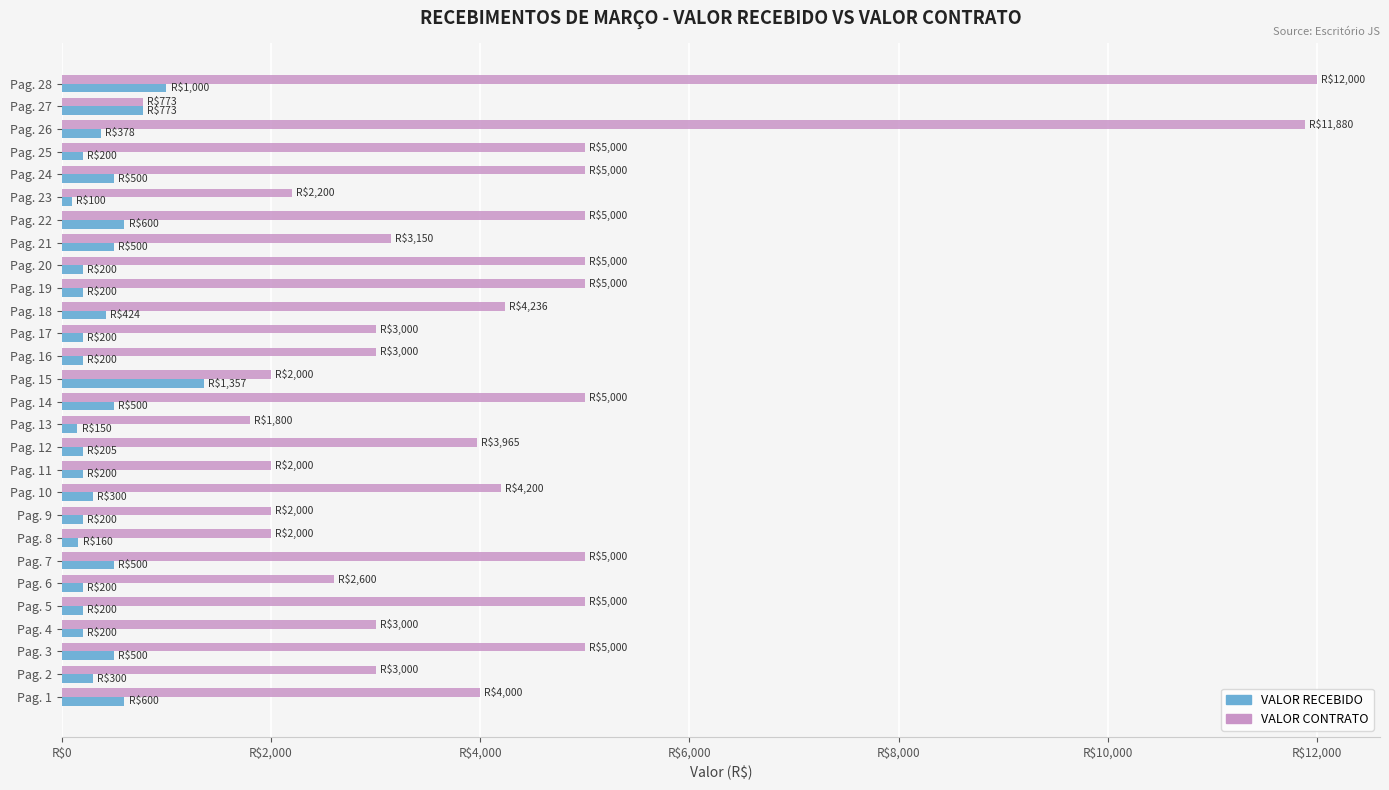

What are all the series names shown in the legend?

VALOR RECEBIDO, VALOR CONTRATO